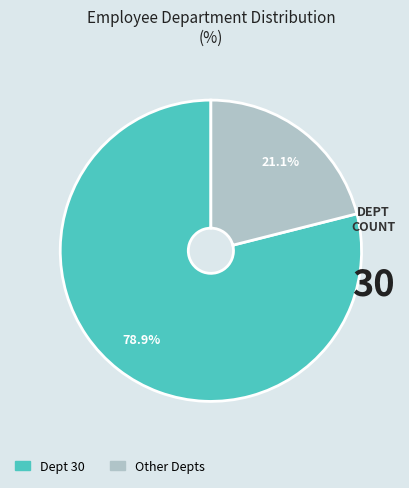

To the nearest percent, what is the average slice percentage?

50%